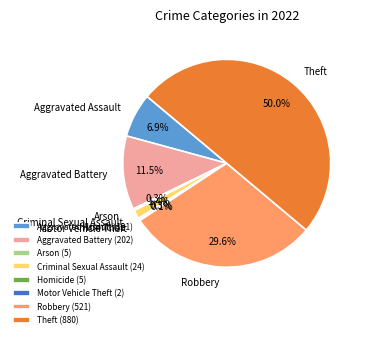

How much of the chart is everything except Aggravated Assault?

93.1%